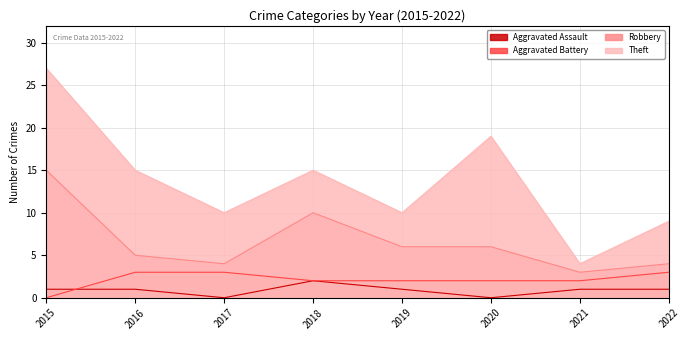

What is the difference between the second highest and minimum values in the Theft series?

15